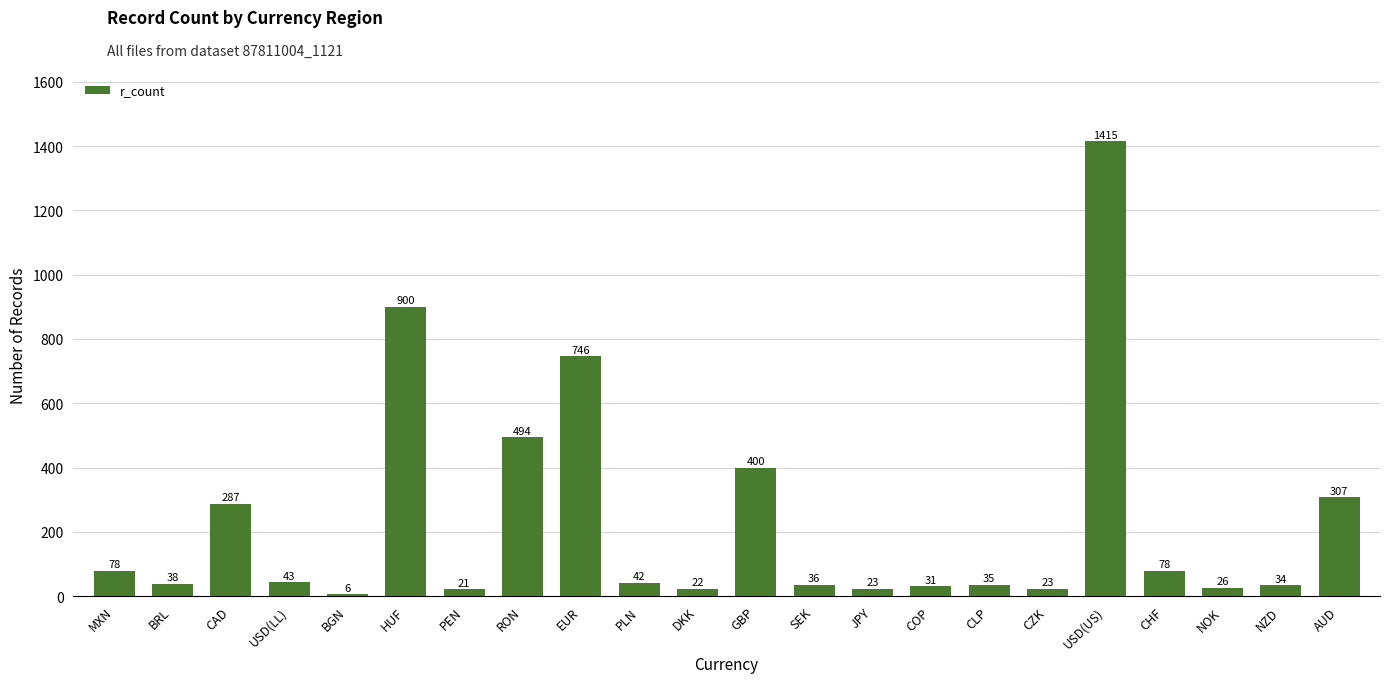

What is the sum of the values at HUF and USD(US)?

2315